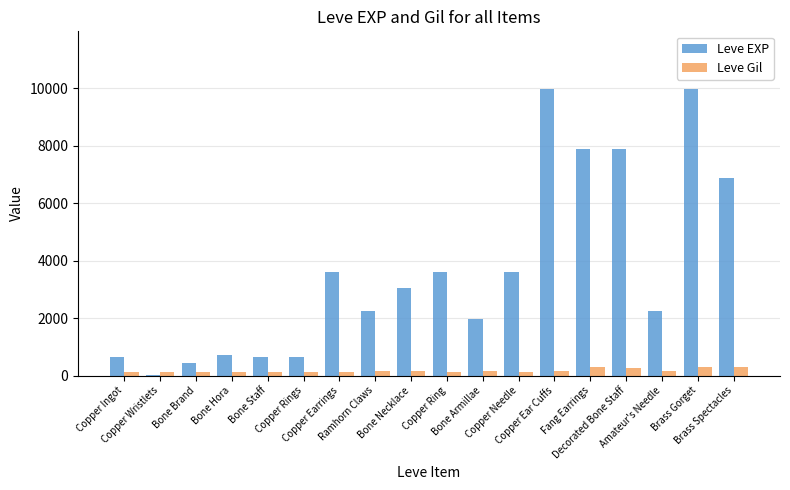

Which series has the widest spread of values?

Leve EXP